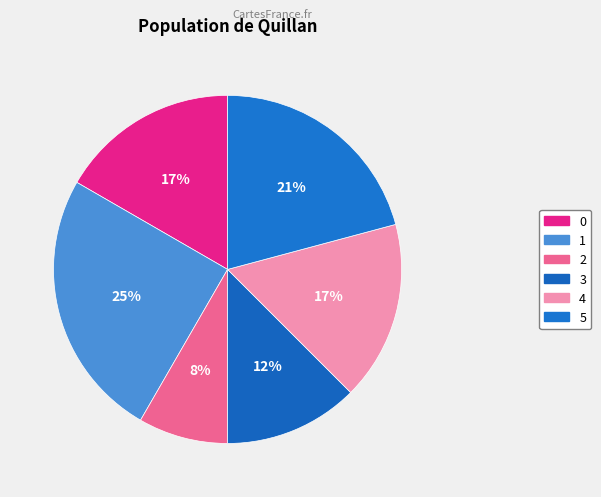

How many segments does this pie chart have?

6